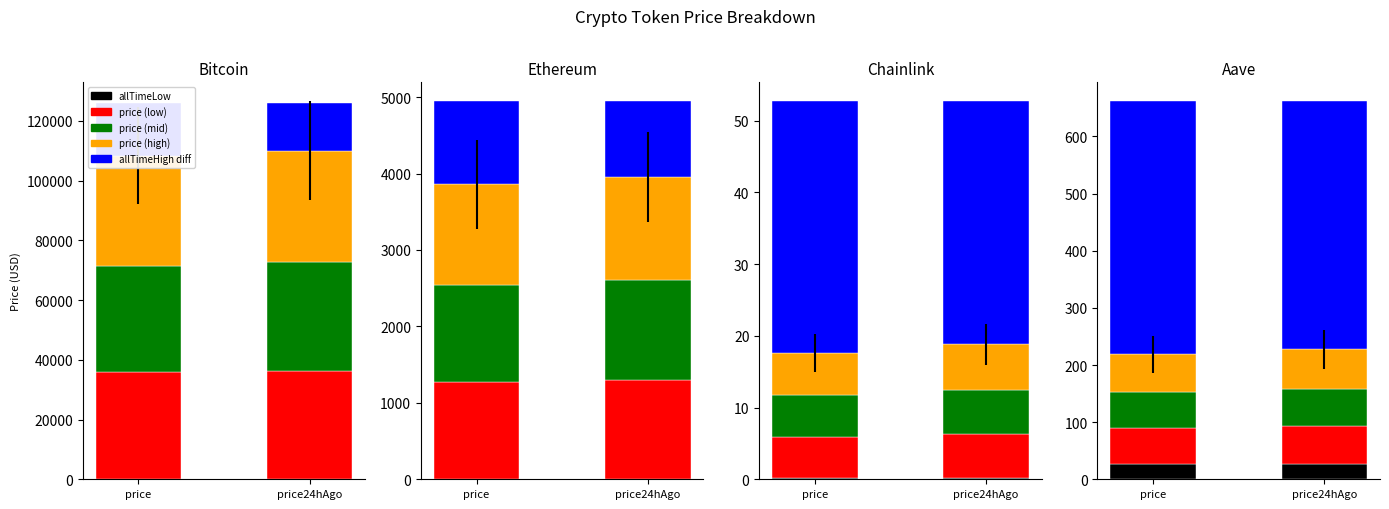

What is the value of the allTimeLow bar at the 2nd from the left?

67.8